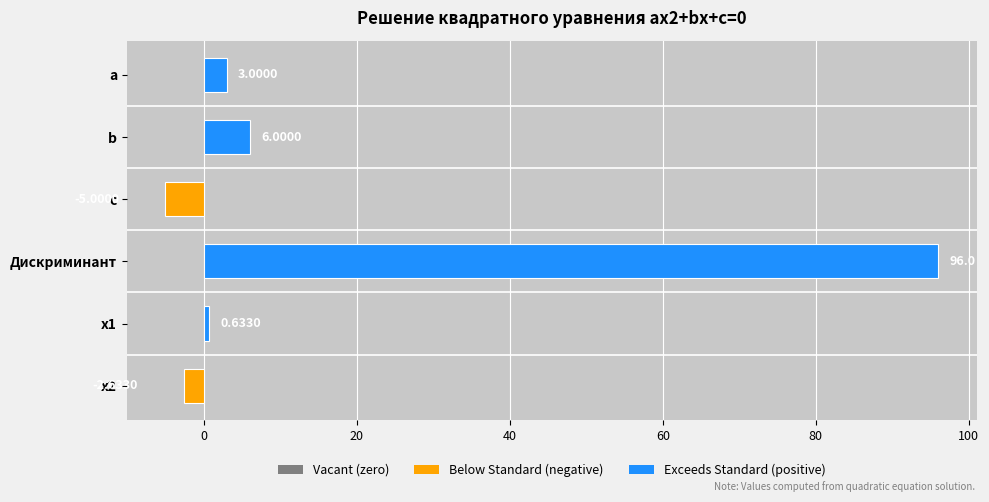

What is the difference between the maximum and second lowest values?

98.6